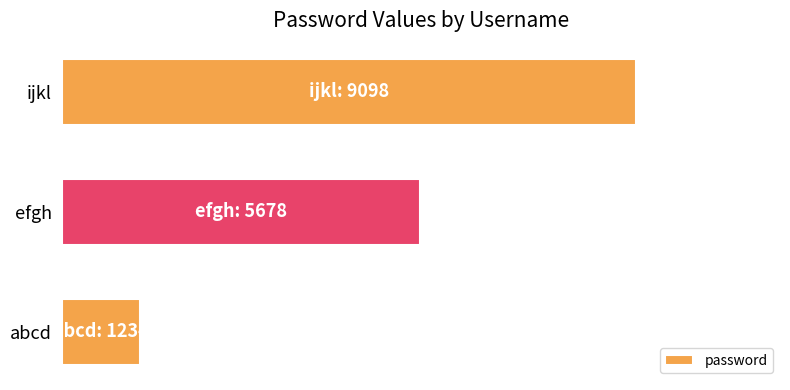

Which label corresponds to the largest value in the chart?

ijkl